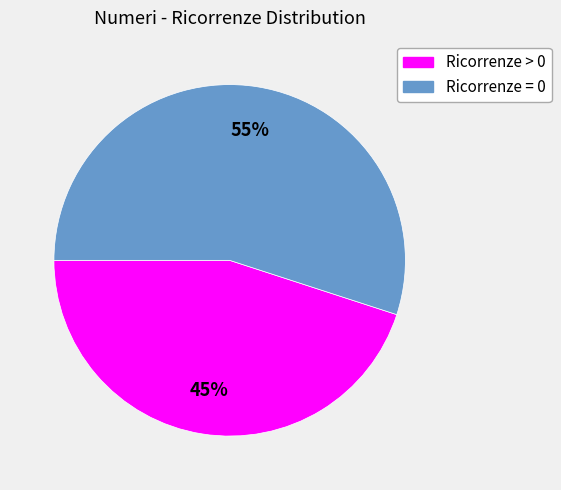

Is there any slice that represents more than half of the pie?

Yes